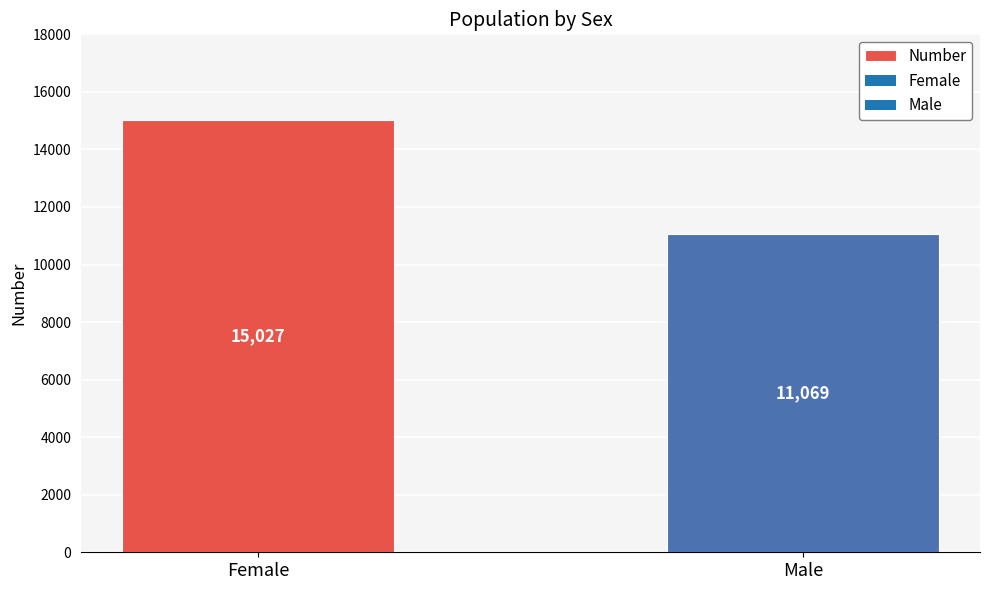

Between Female and Male, which is larger?

Female